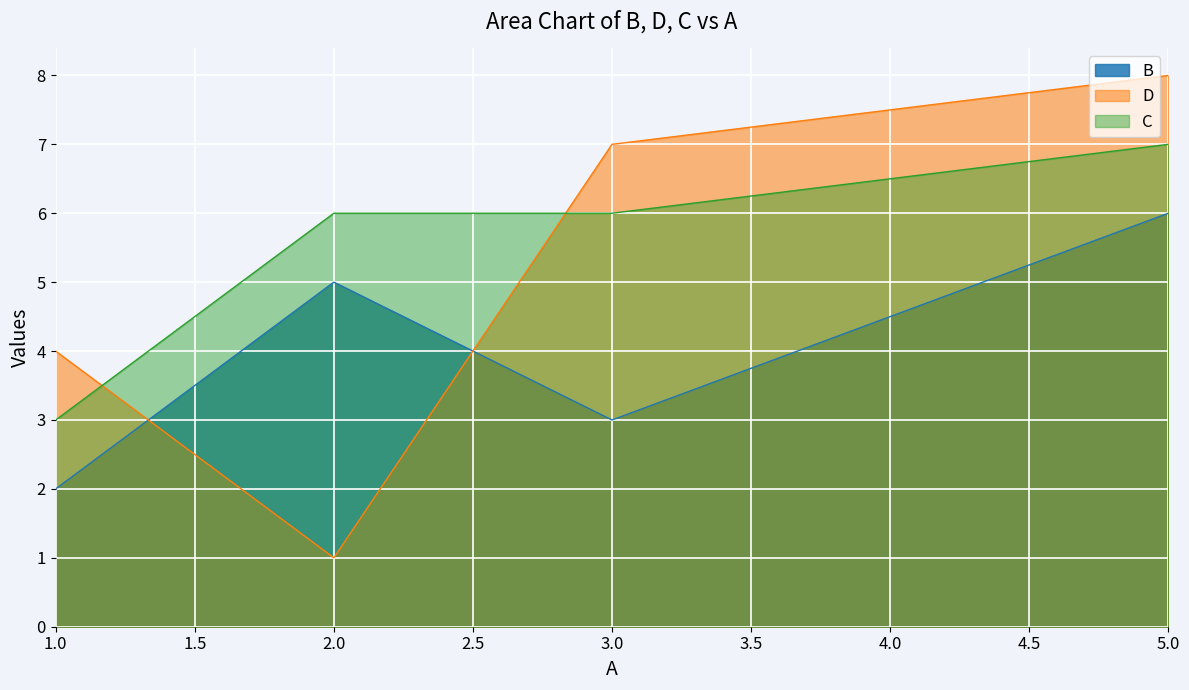

Reading left to right, extract all data points from this chart.

B: 1.0=2	2.0=5	3.0=3	5.0=6
D: 1.0=4	2.0=1	3.0=7	5.0=8
C: 1.0=3	2.0=6	3.0=6	5.0=7